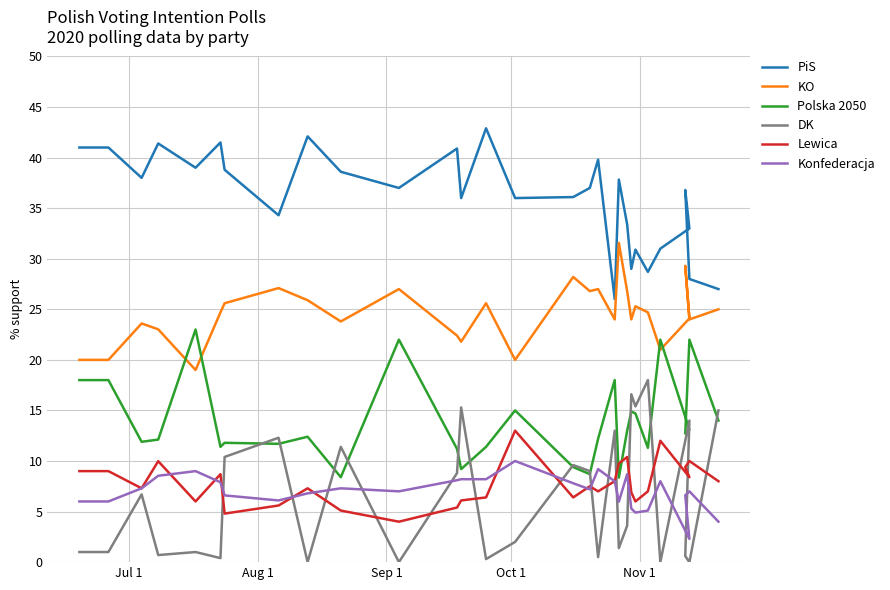

True or false: PiS and Konfederacja intersect in this chart.

False